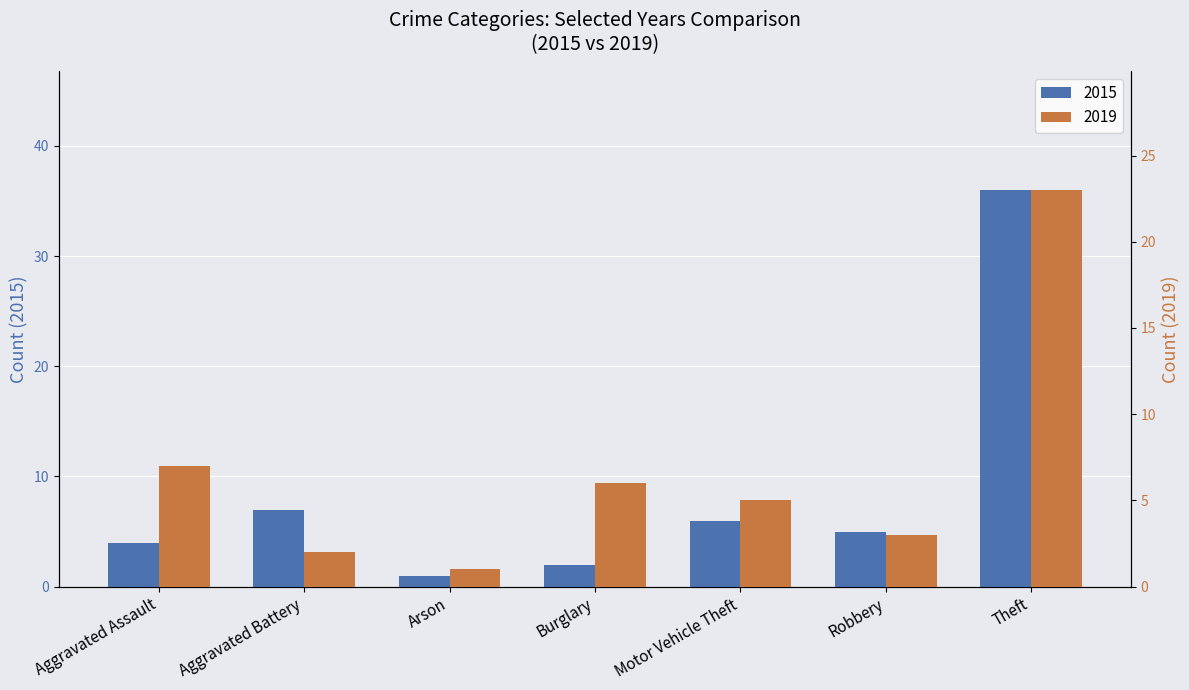

Which series has the widest spread of values?

2015